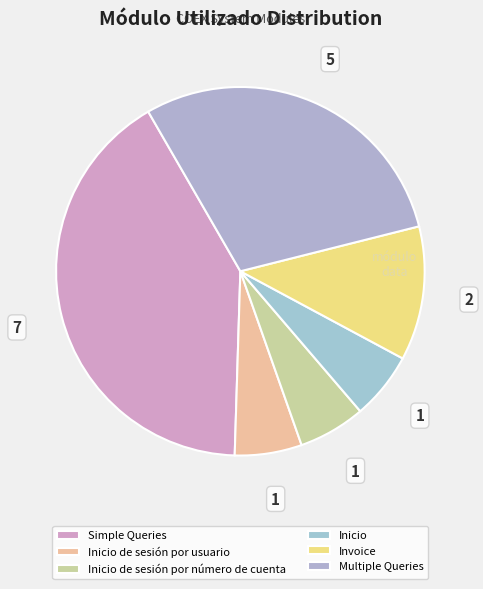

Which has a higher value, Inicio or Simple Queries?

Simple Queries